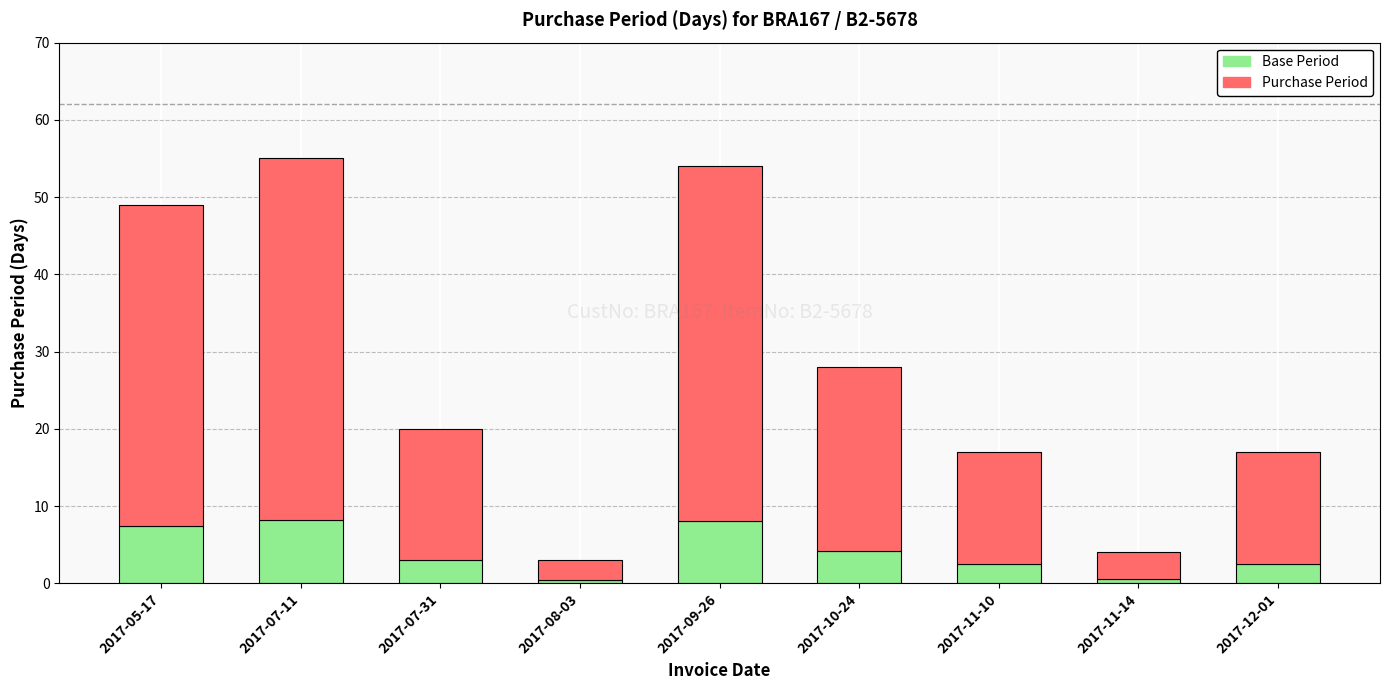

The Base Period series shows 7.3 at 2017-05-17. True or false?

True